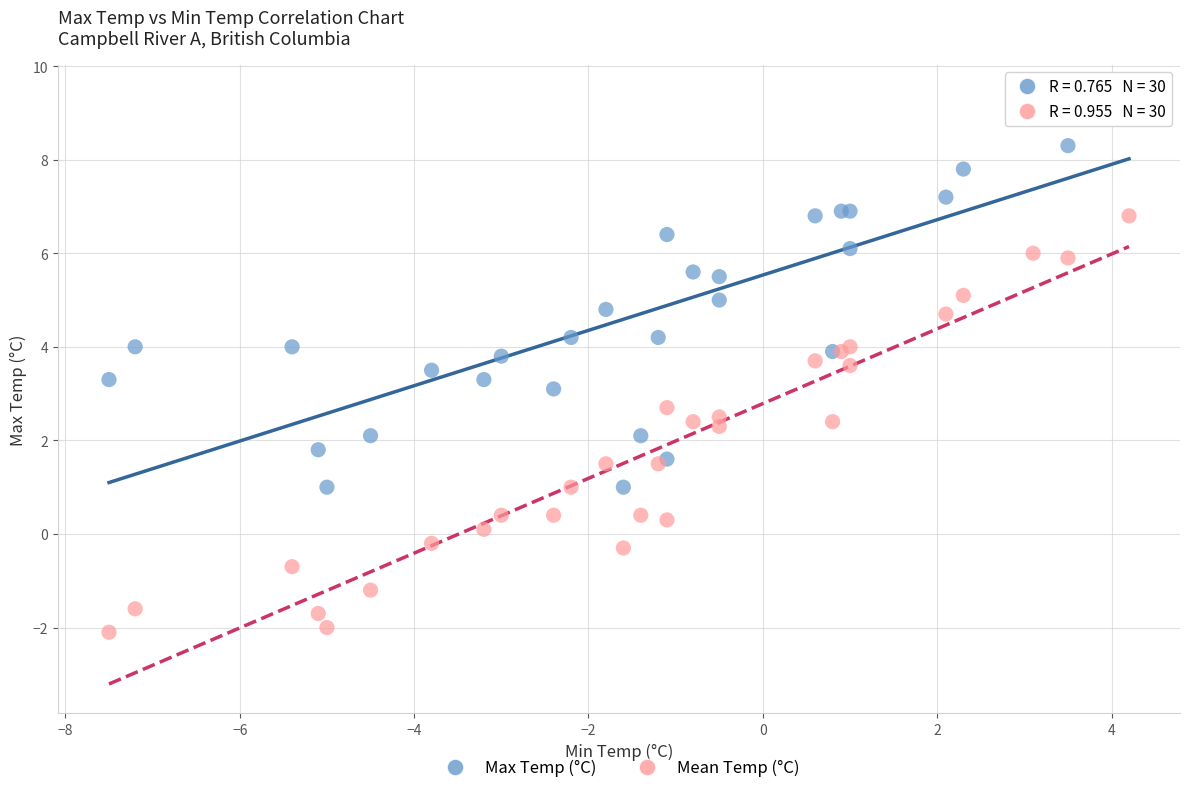

Which series reaches the minimum Y coordinate?

Mean Temp (°C)